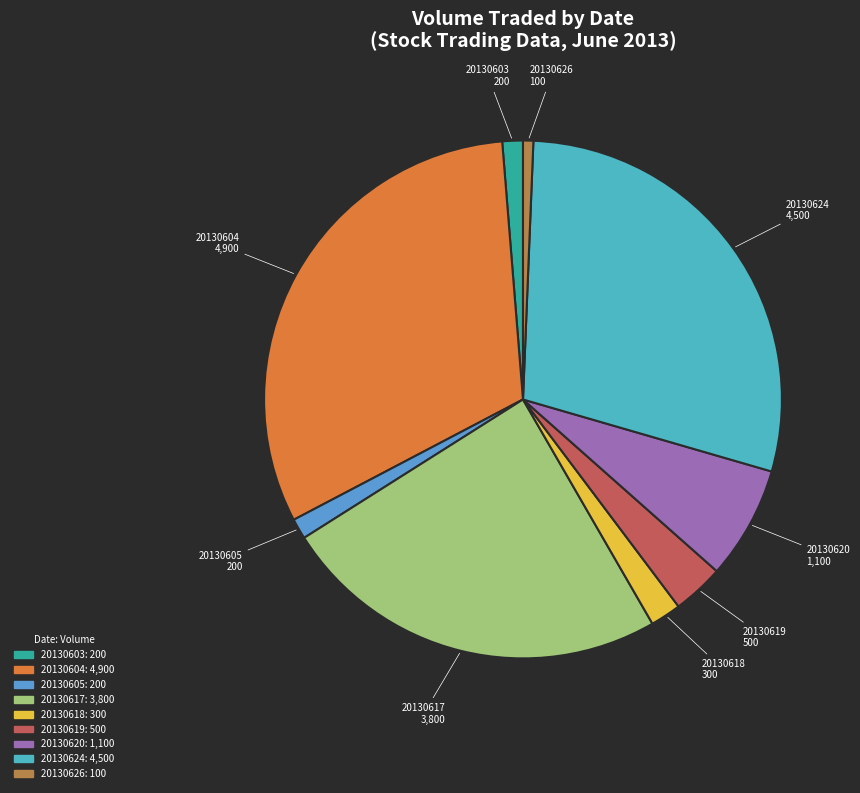

Combined, do 20130605 and 20130620 account for over 50%?

No